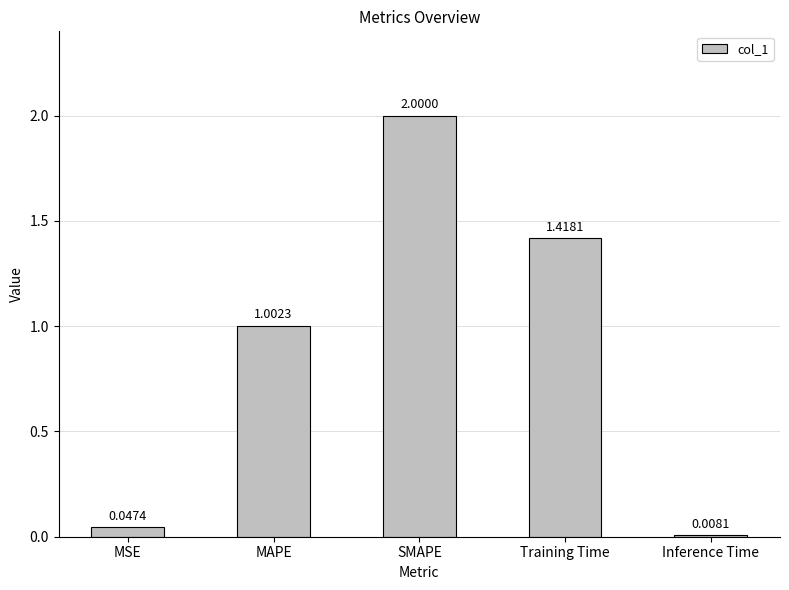

Read the value at MAPE.

1.0